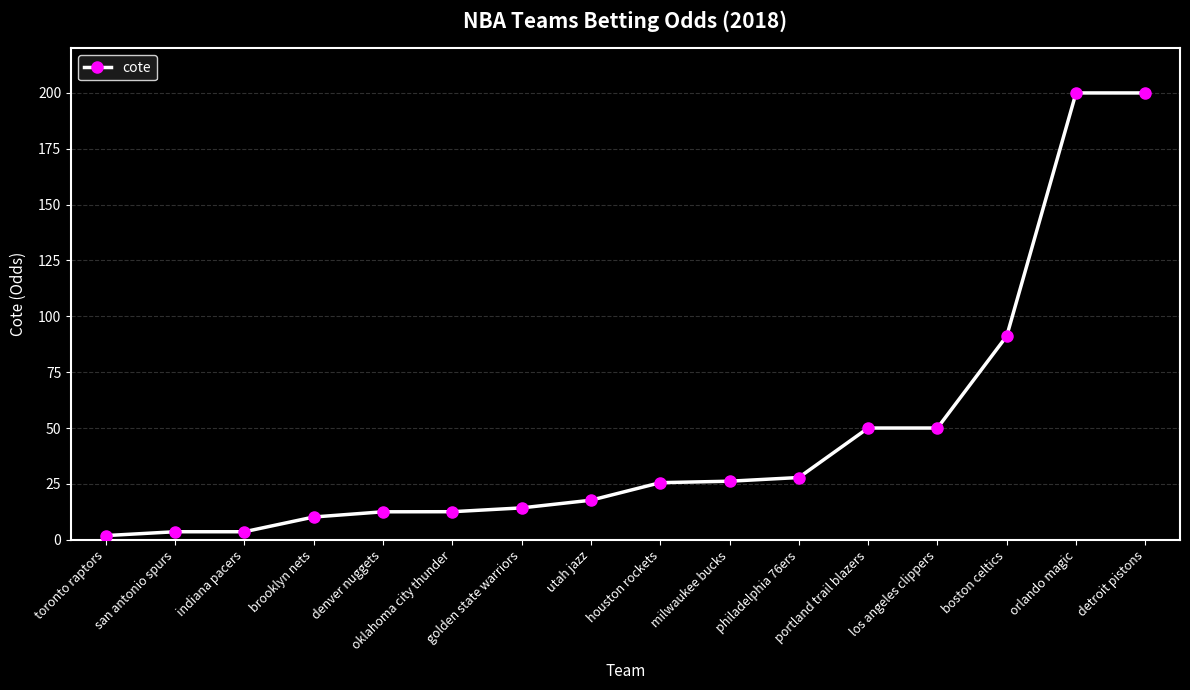

What is the change in value from indiana pacers to portland trail blazers?

+46.4